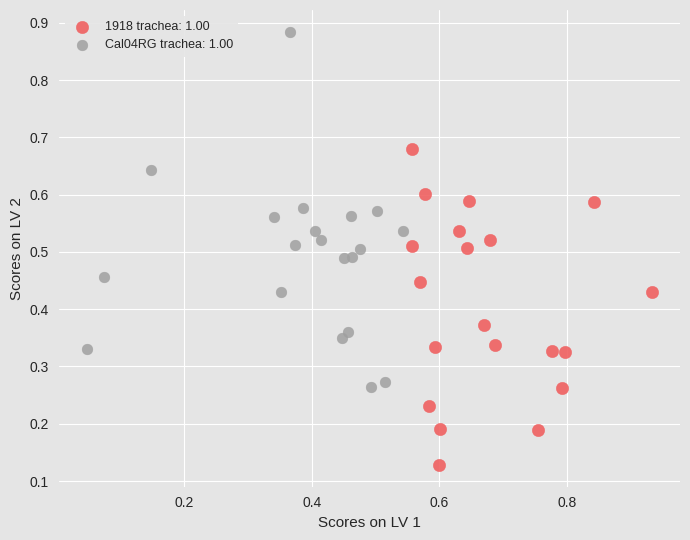

Which series has the largest Y range (max minus min)?

Cal04RG trachea: 1.00